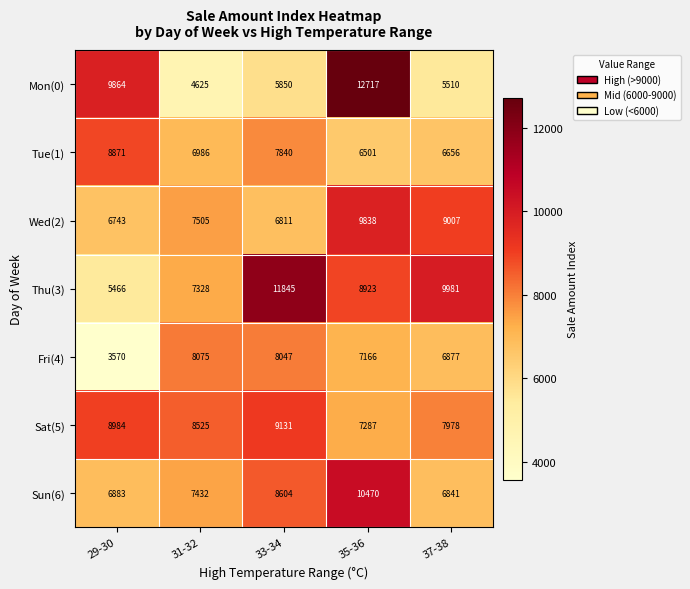

Rank the series by their maximum value, from lowest to highest.

Fri(4), Tue(1), Sat(5), Wed(2), Sun(6), Thu(3), Mon(0)